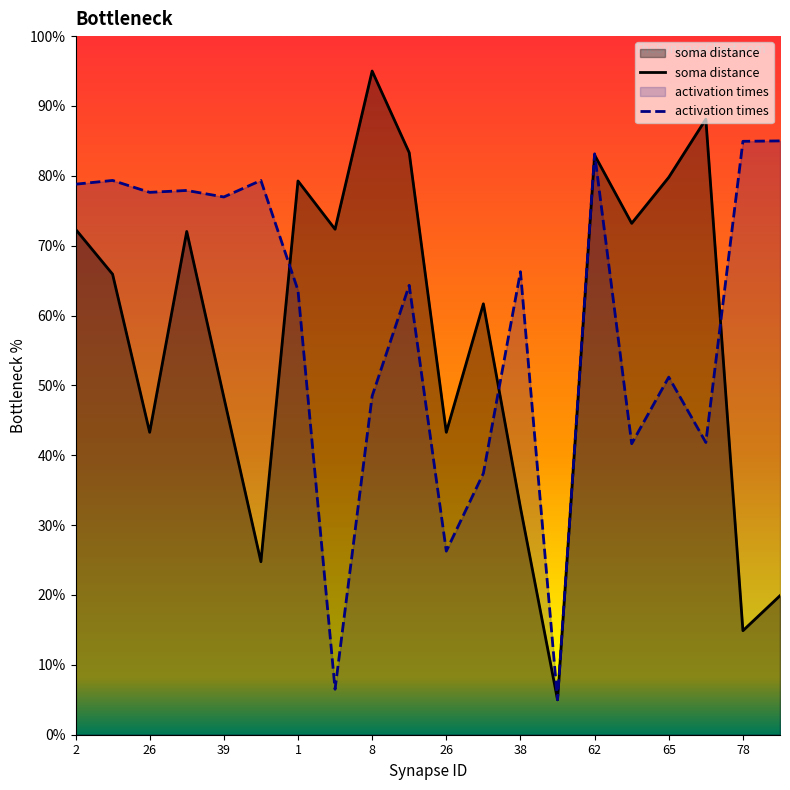

How many lines are shown in the chart?

2